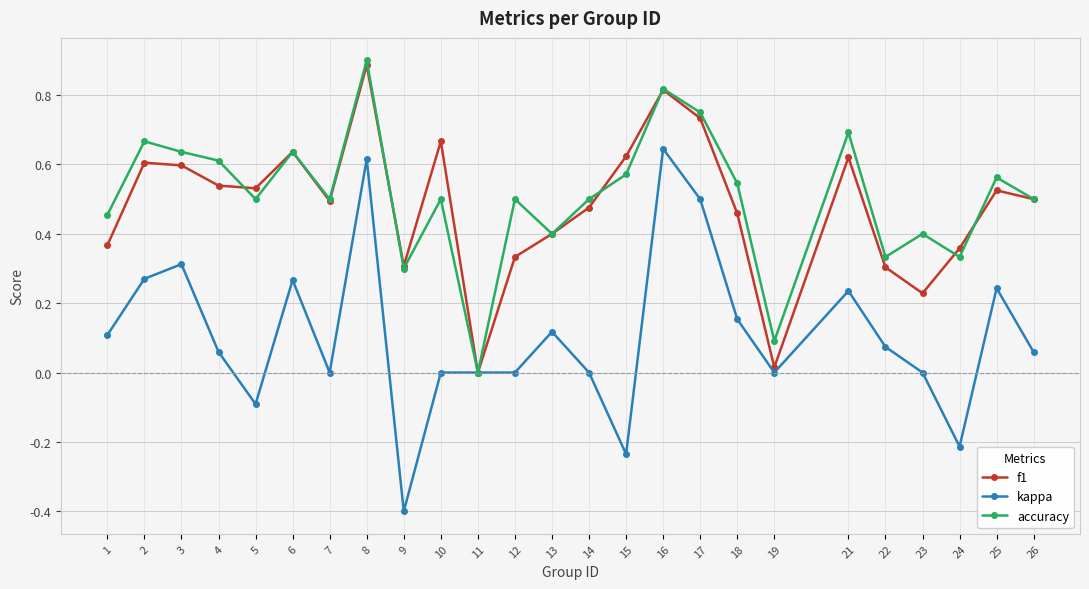

Between 3 and 22, which series saw the biggest shift?

accuracy